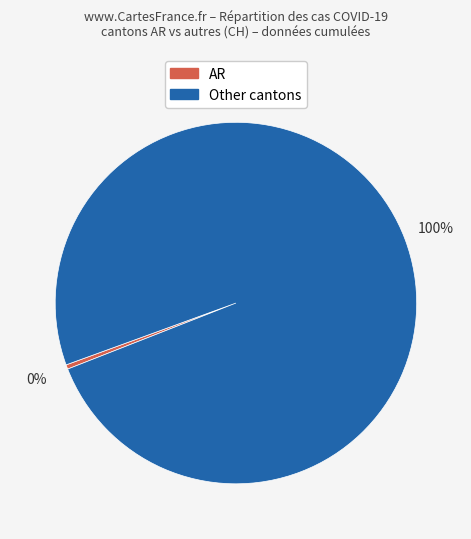

To the nearest percent, what is the average slice percentage?

50%